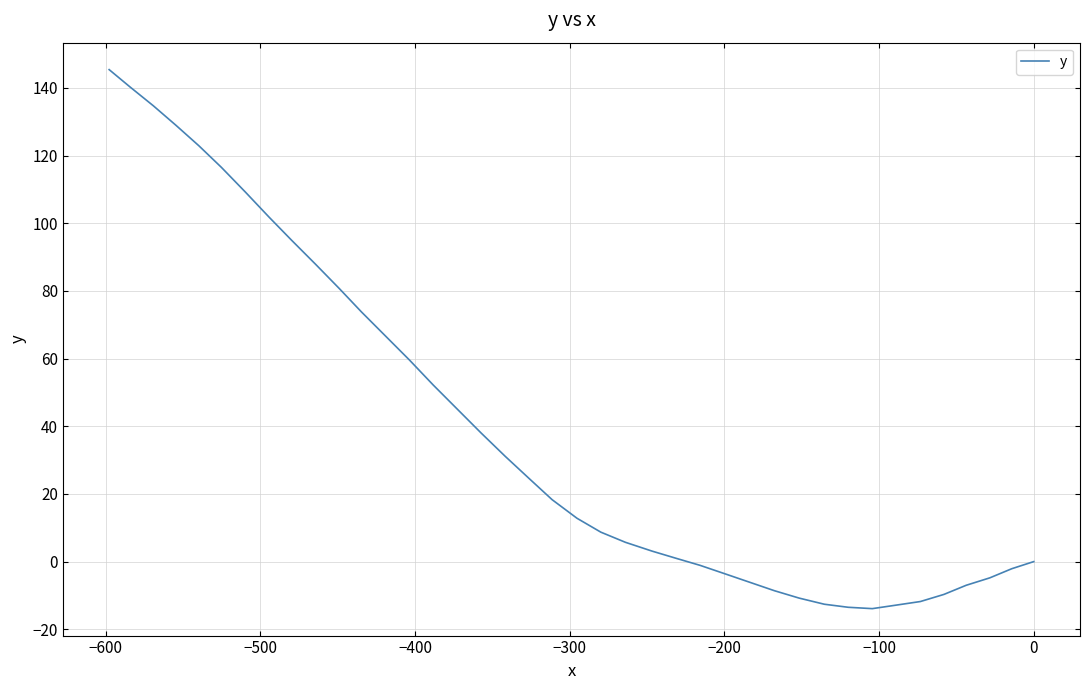

How many values are above zero?

25